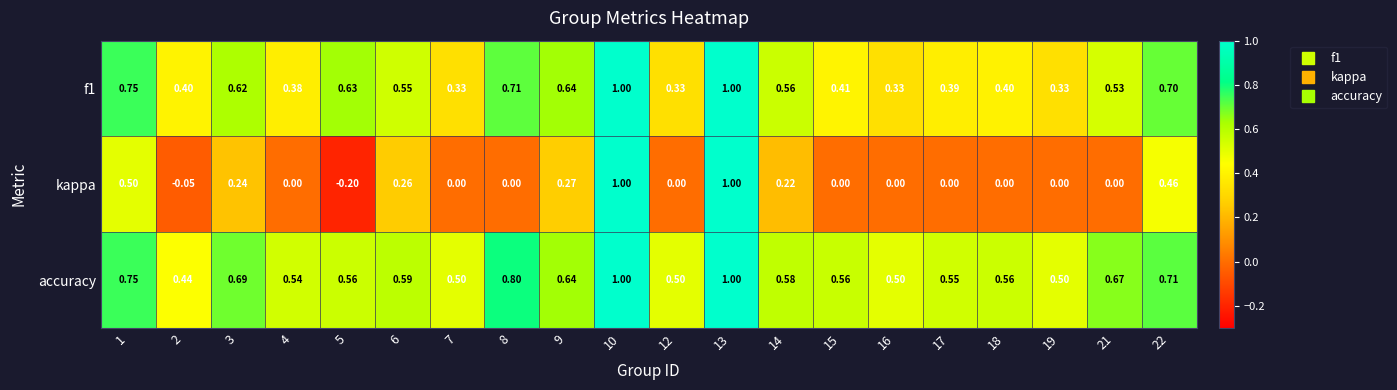

Which series has the widest spread of values?

kappa